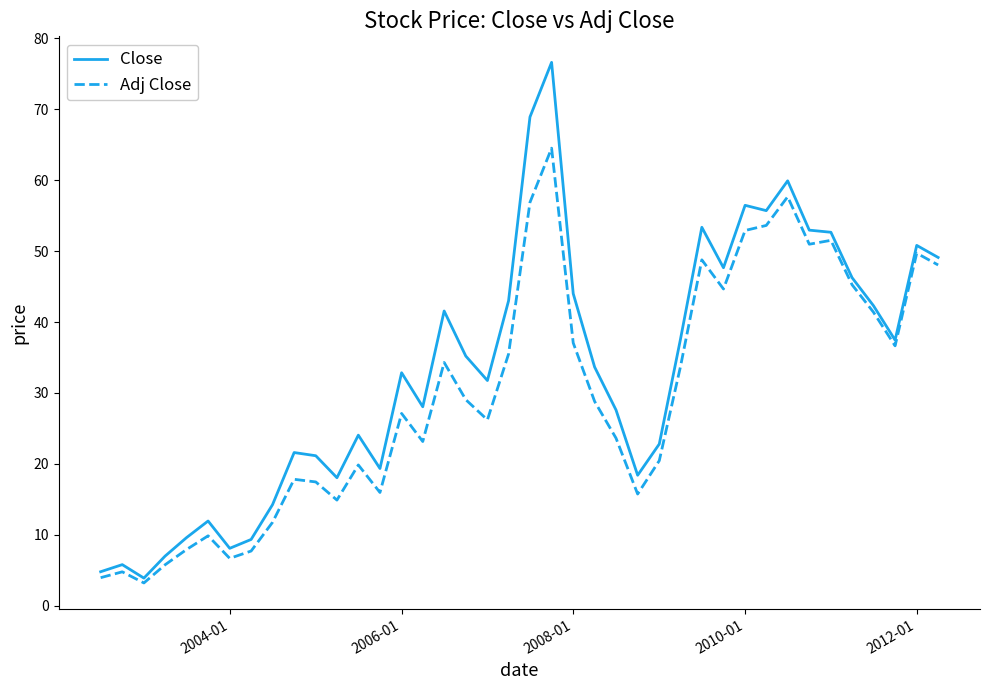

Which series has the largest range (max minus min)?

Close